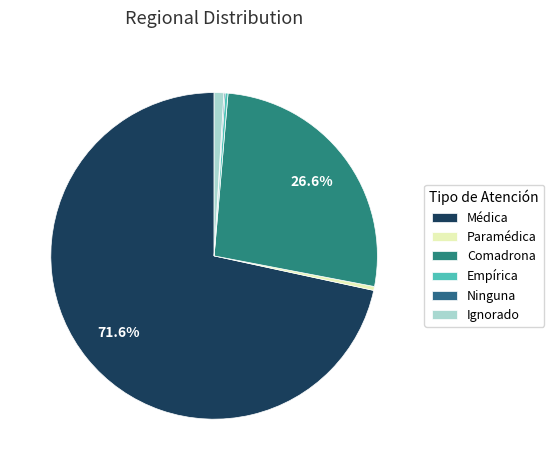

Is there any slice that represents more than half of the pie?

Yes